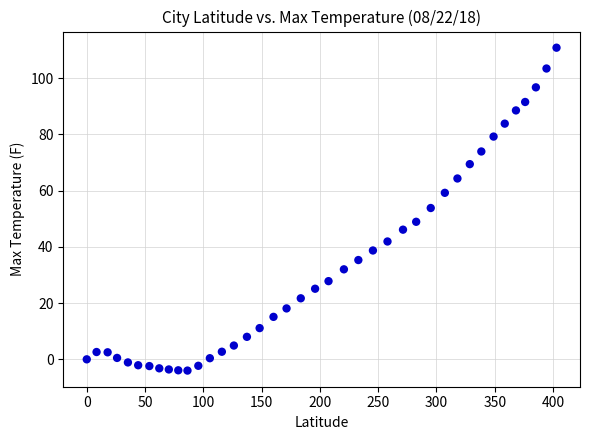

What is the range of Y values (max minus min)?

114.8